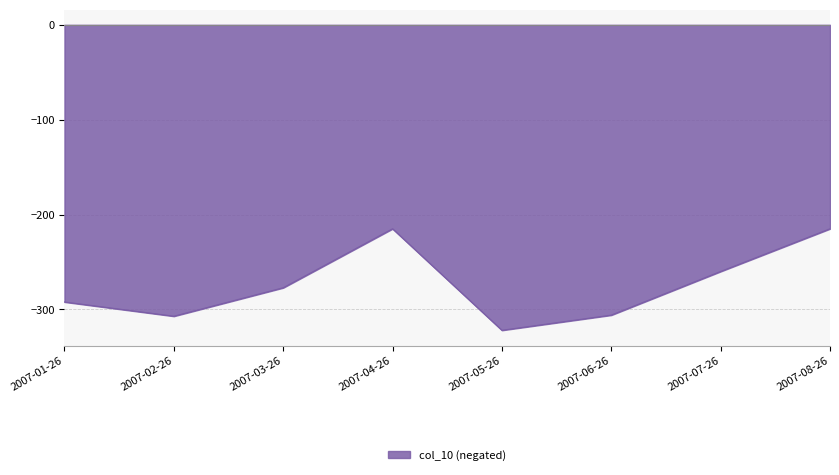

What is the average value?

-274.3